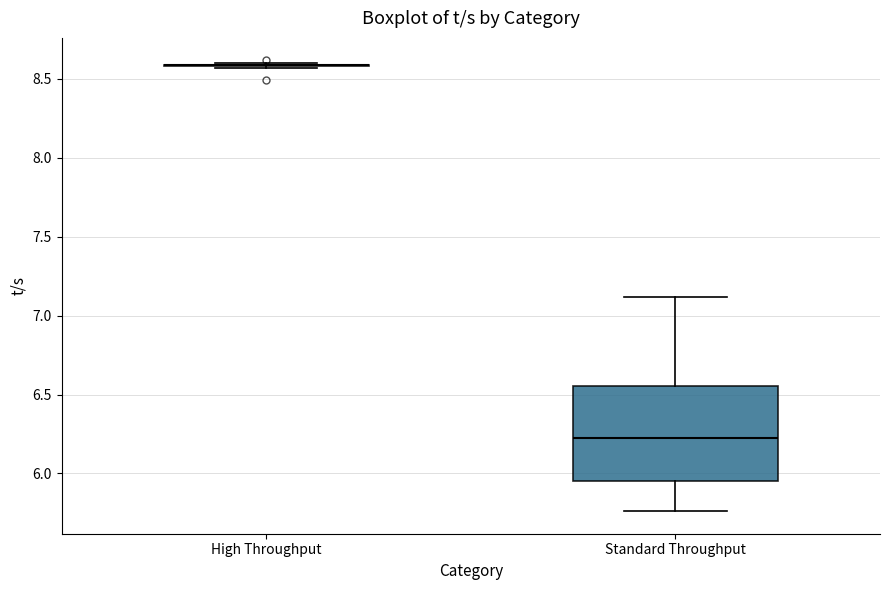

Which box is the tallest, from its lower edge to its upper edge?

Standard Throughput